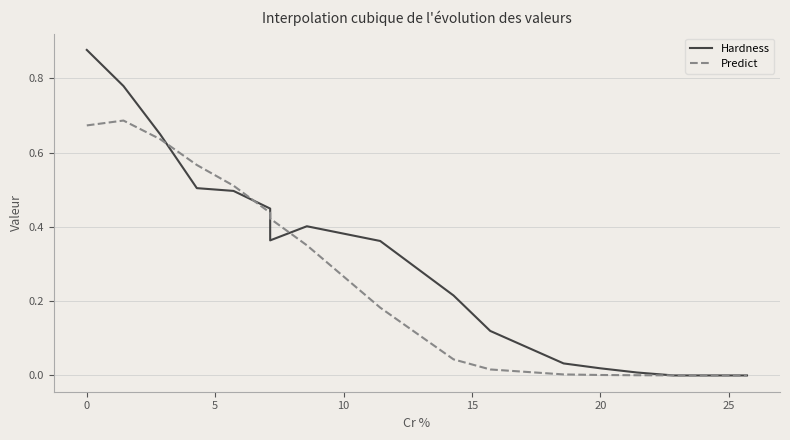

How many lines are shown in the chart?

2